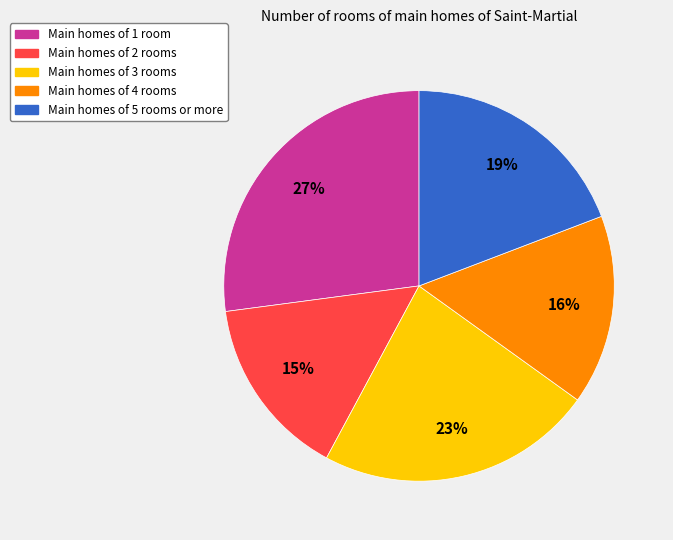

Count the number of slices in the pie.

5